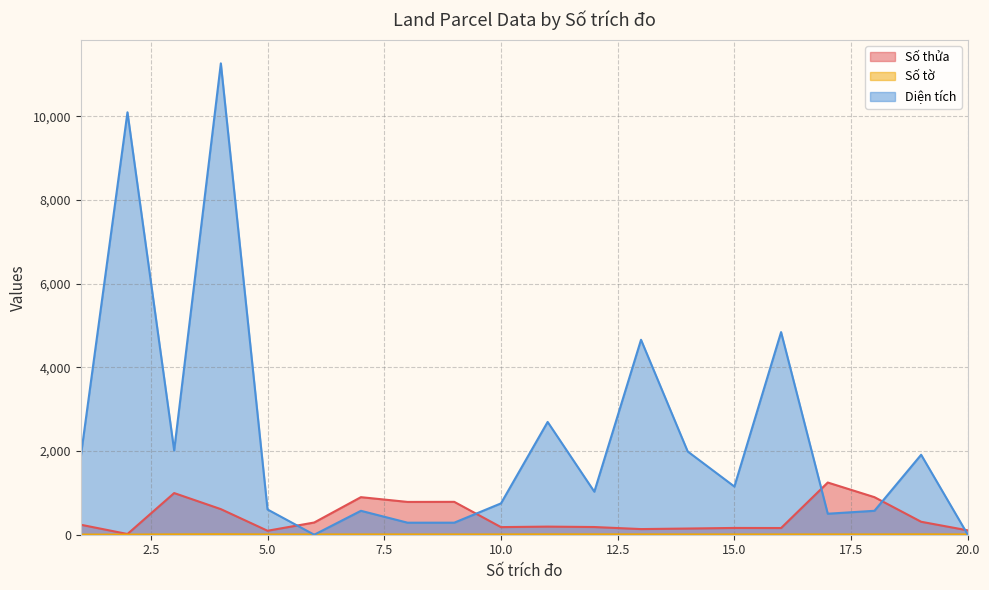

True or false: Số thửa and Số tờ cross at least once.

False